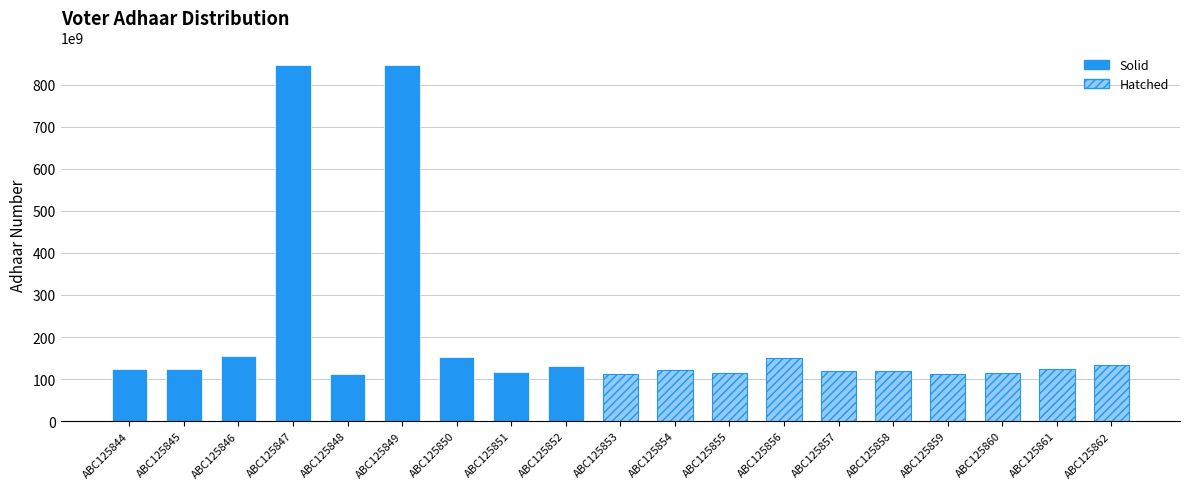

Which label corresponds to the largest value in the chart?

ABC125849